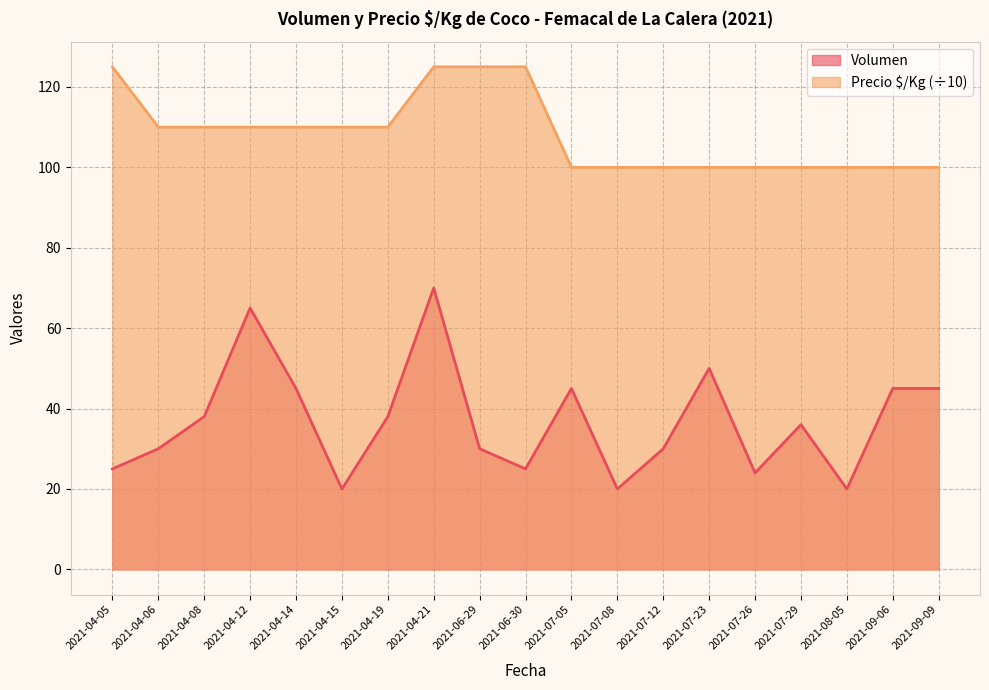

List the series in order of their overall mean, highest first.

Precio $/Kg, Volumen